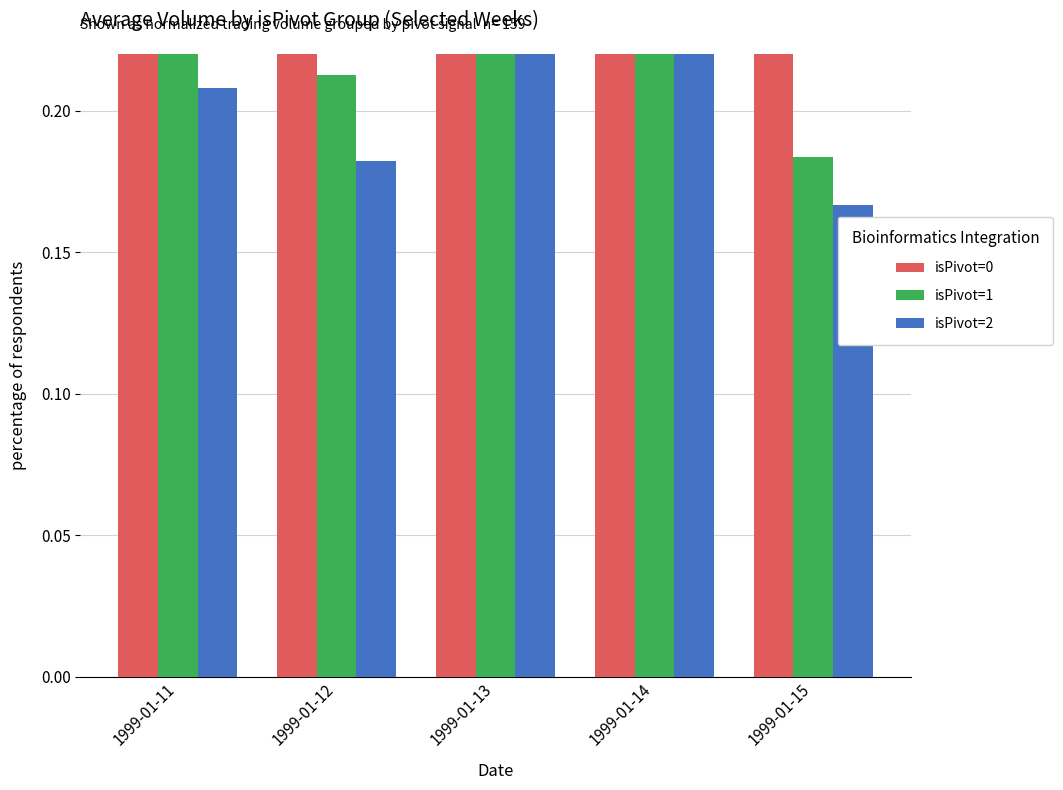

Rank the categories by isPivot=0 value from lowest to highest.

1999-01-14, 1999-01-15, 1999-01-12, 1999-01-13, 1999-01-11